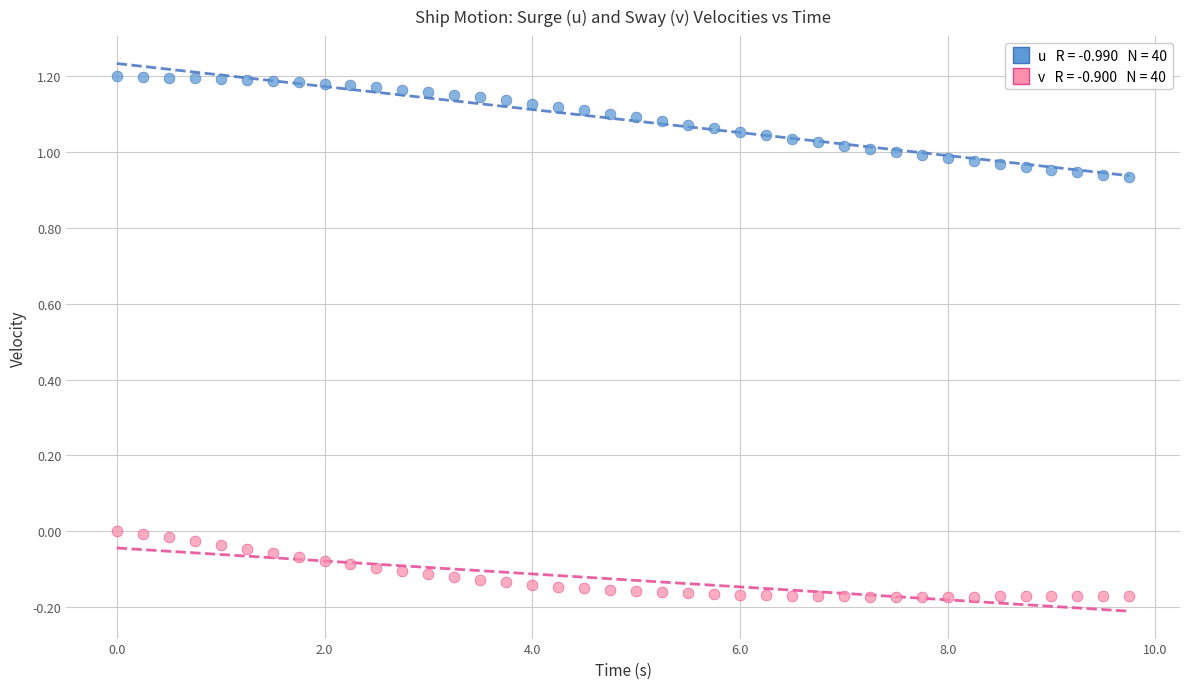

Across all data points, what is the range of Y values (max minus min)?

1.4